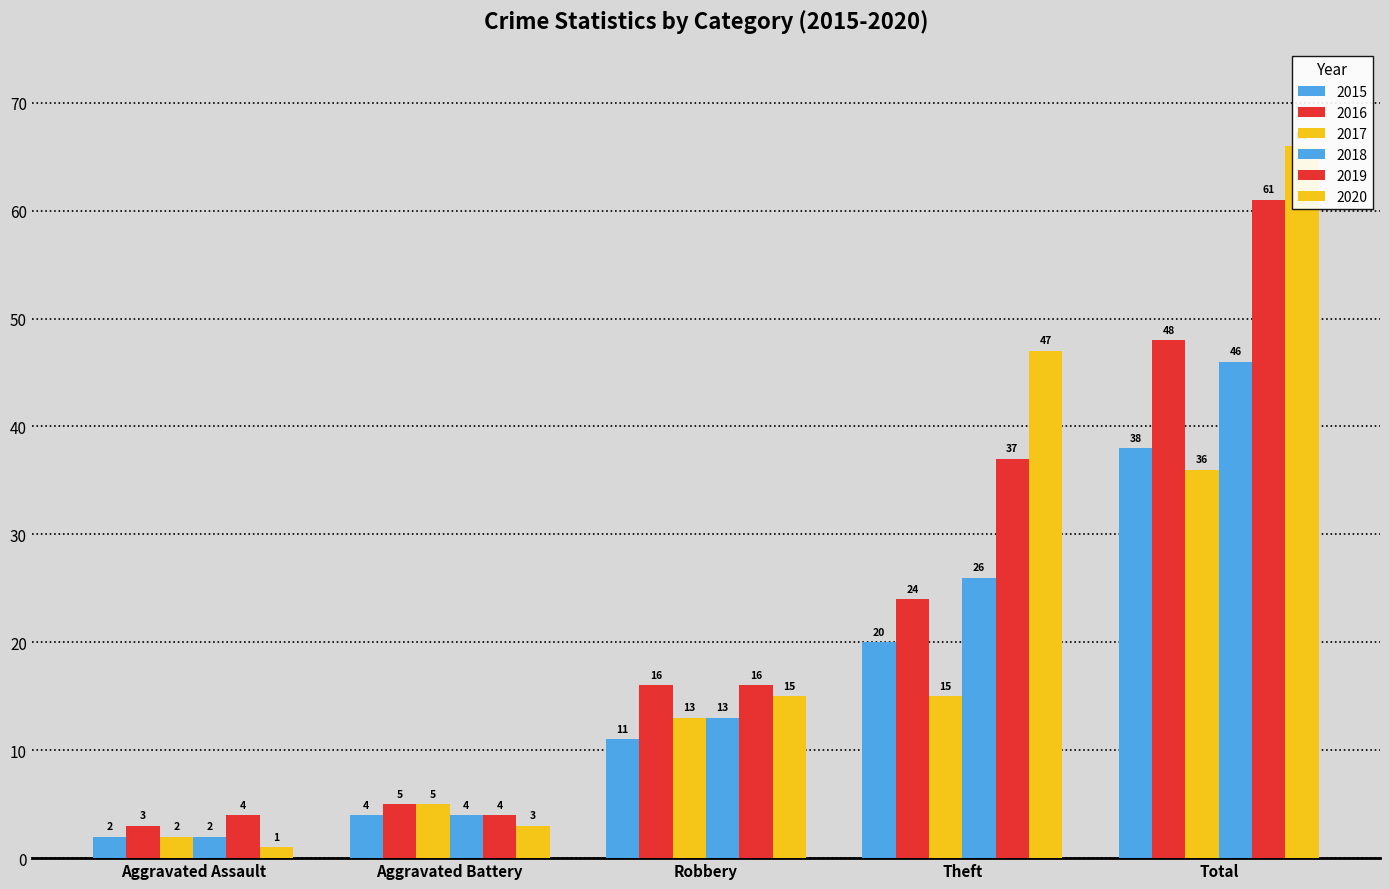

Read the 2018 value at Robbery.

13